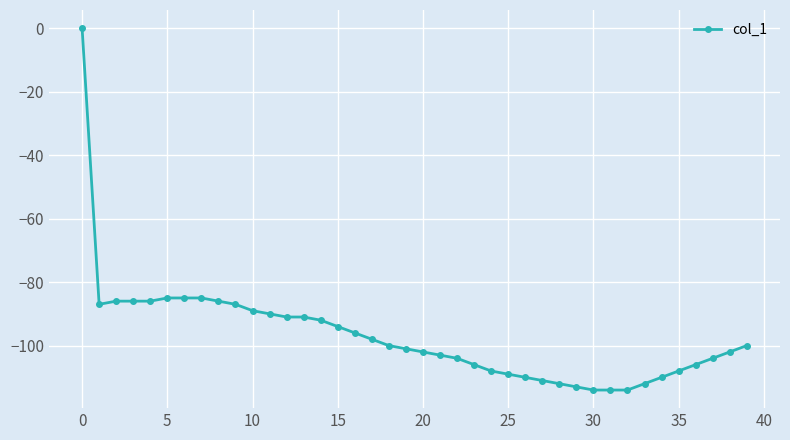

Count the number of categories in the chart.

40